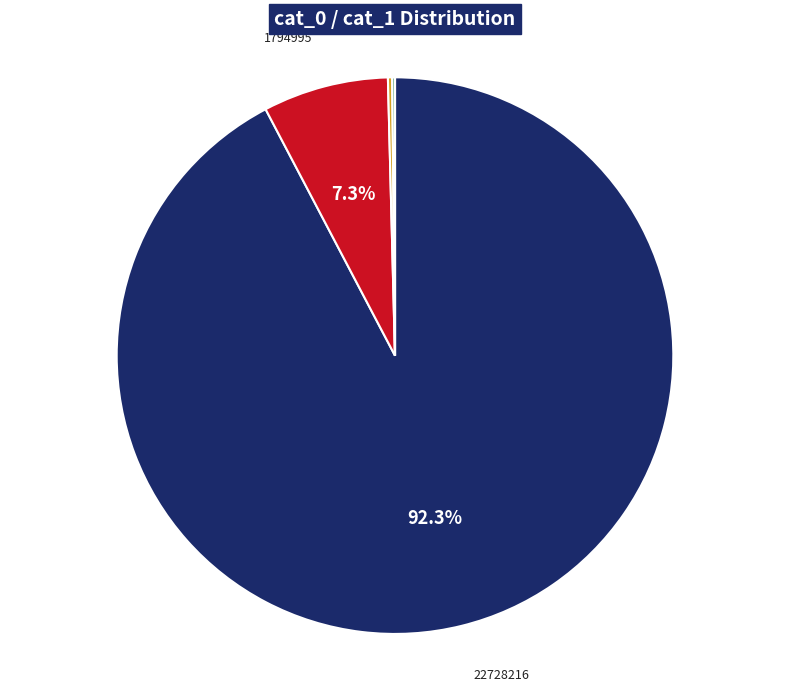

Which category has the biggest portion of the pie?

22728216